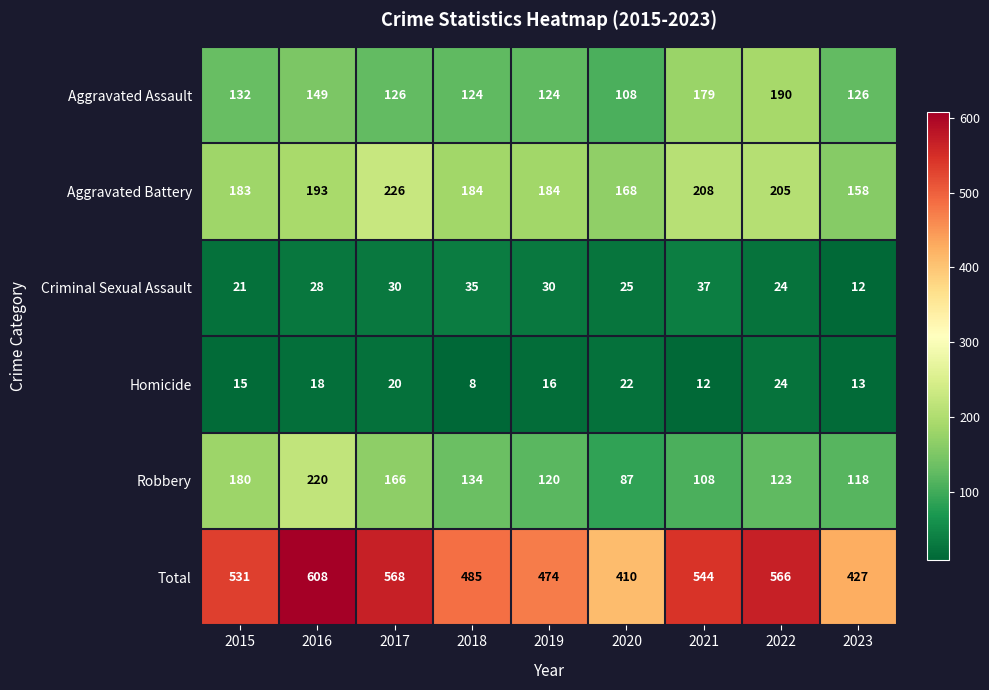

What is the difference between the highest and lowest values at 2015?

516